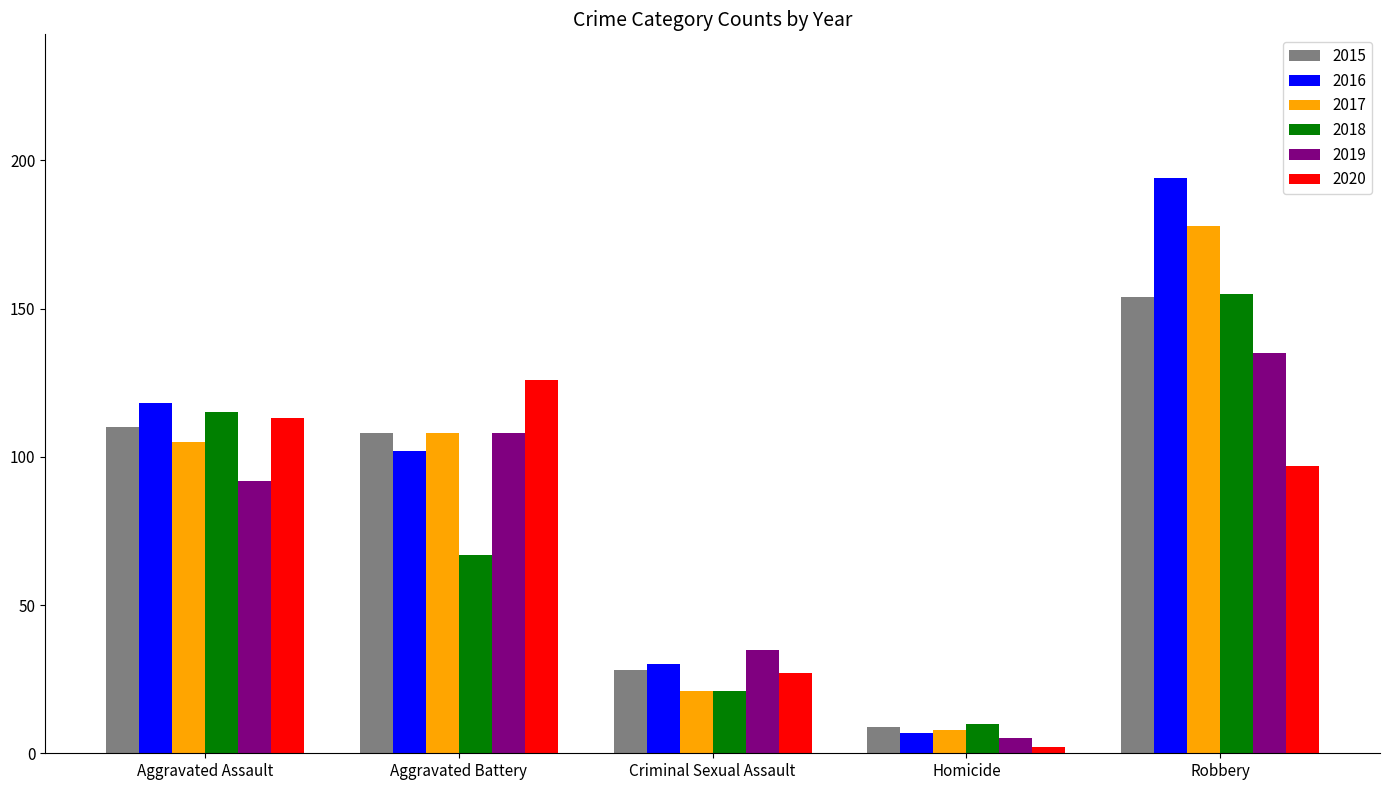

How many groups of bars are there?

5